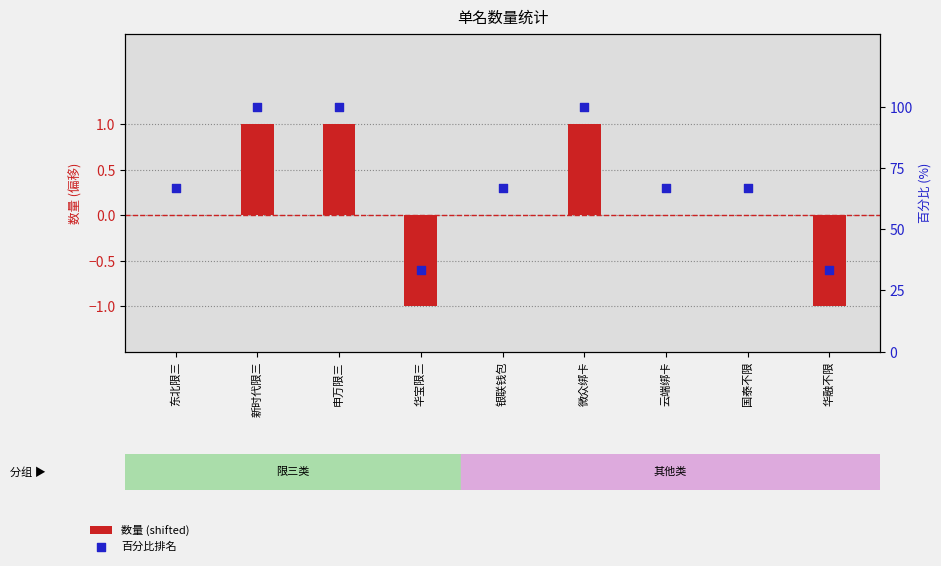

At which category is the sum across all series the highest?

新时代限三